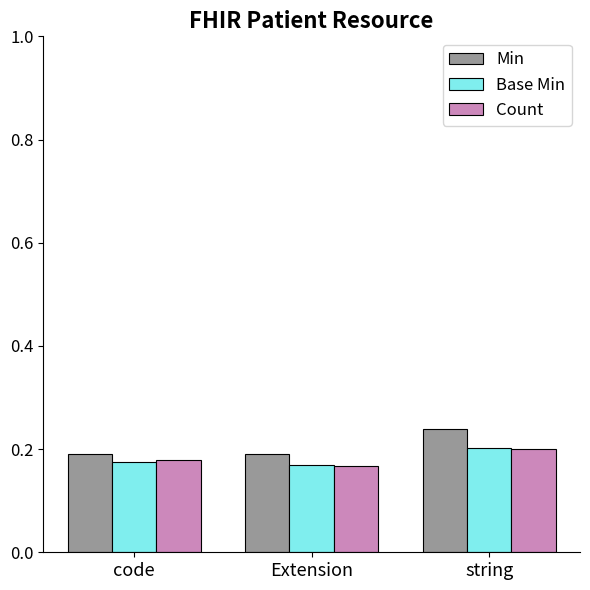

Which series changed the most between Extension and string?

Min